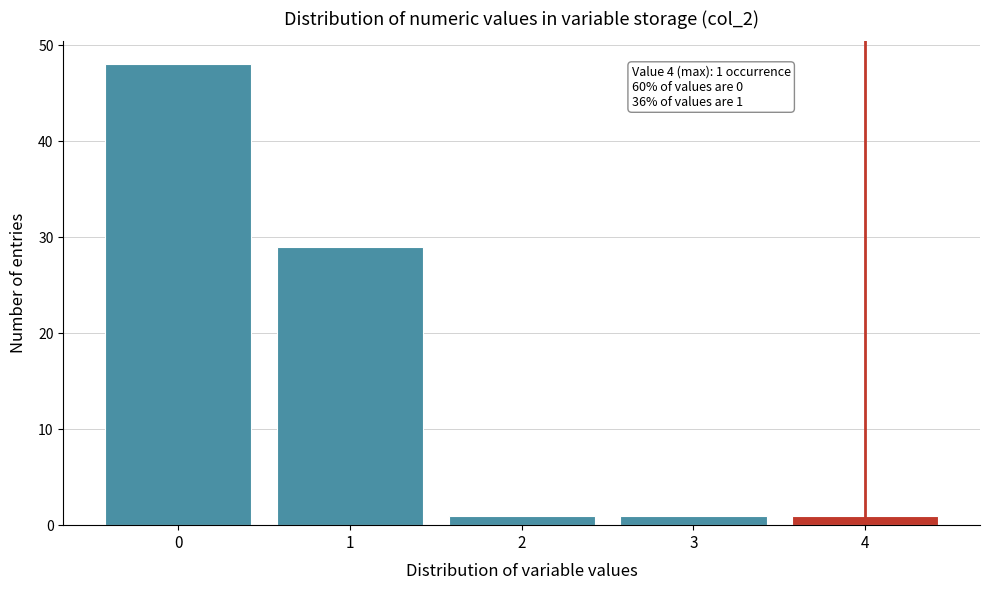

Reading left to right, transcribe all the data shown in this chart.

0=48	1=29	2=1	3=1	4=1